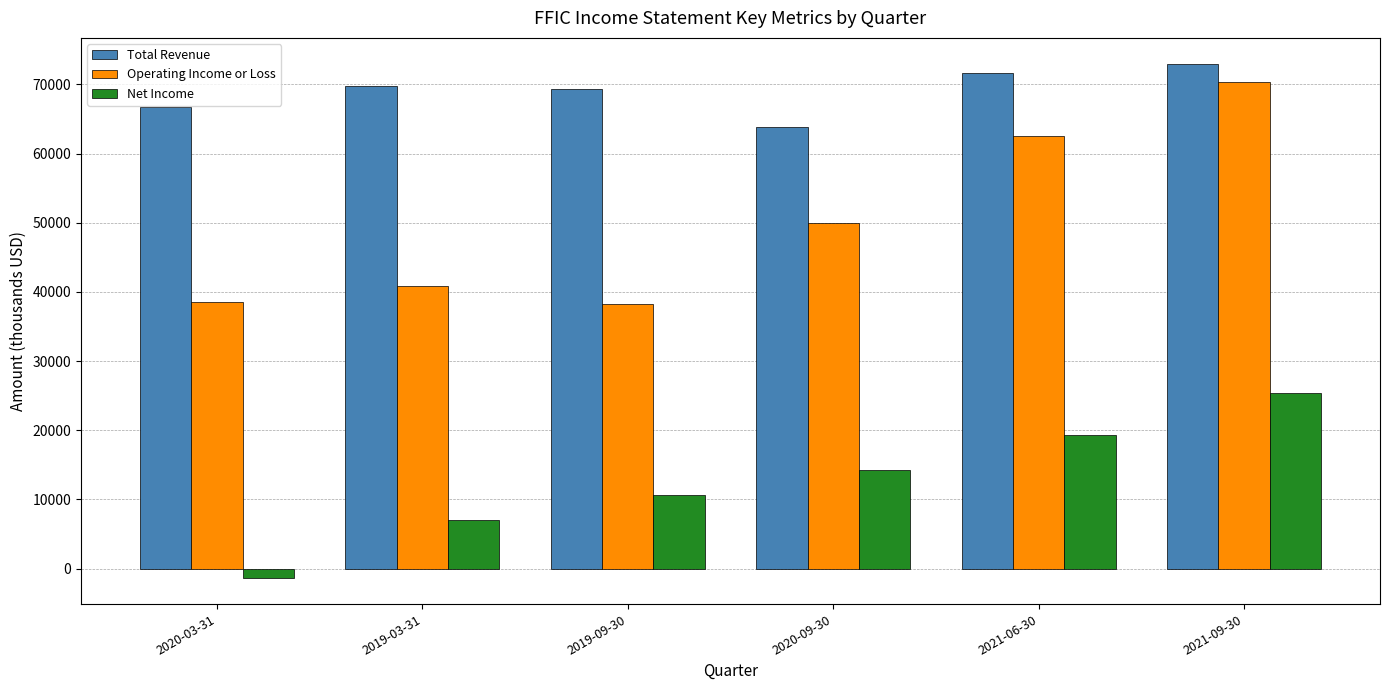

The Total Revenue series shows 34349 at 2019-03-31. True or false?

False